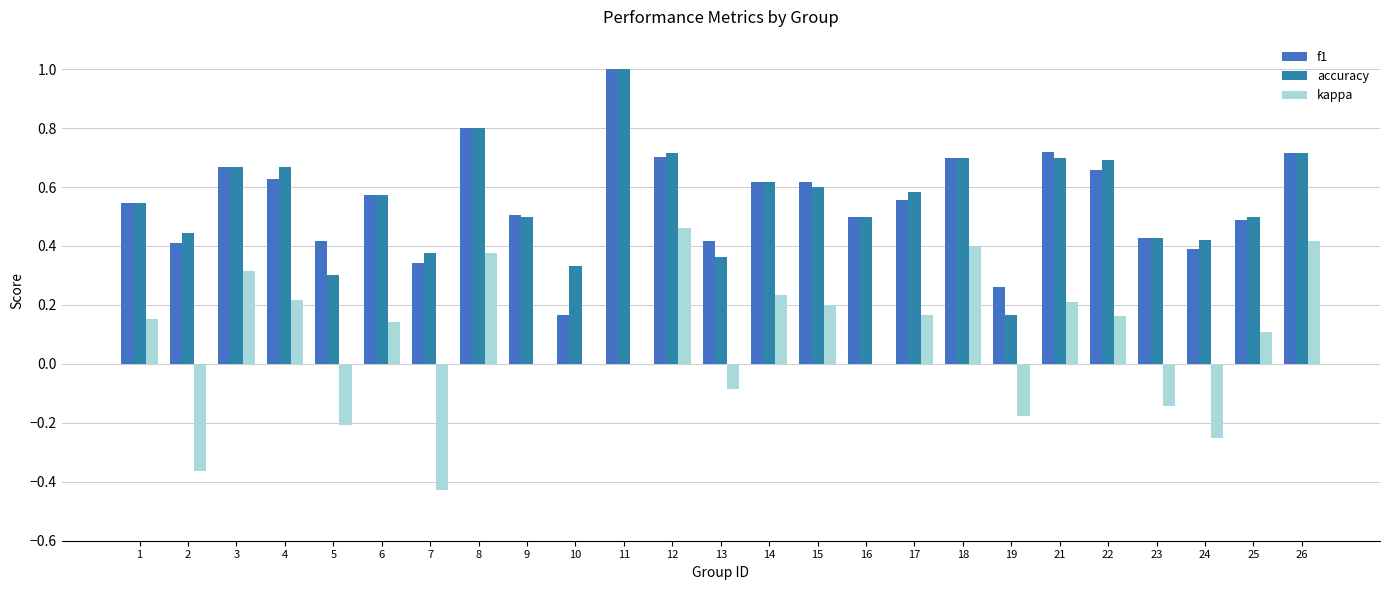

How many distinct data groups are displayed?

3